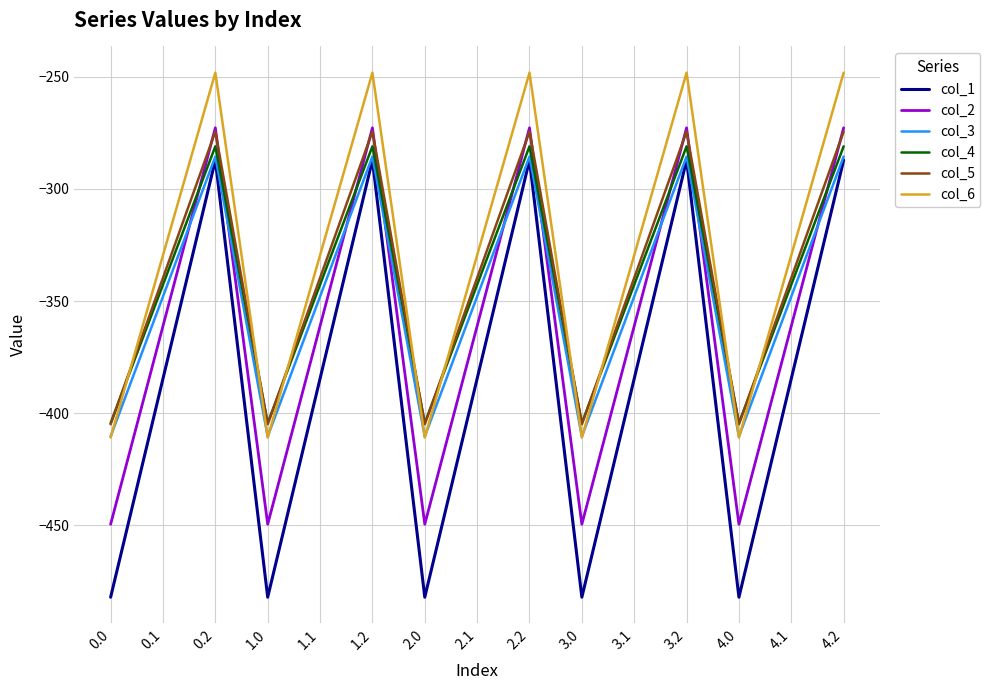

True or false: col_1 has a value of -482.0 at 4.0.

True